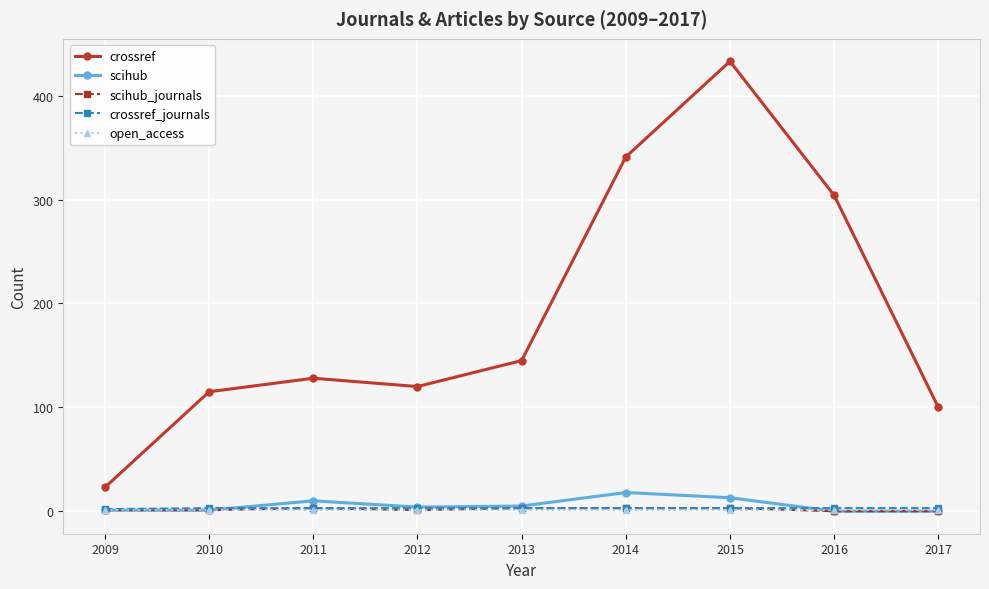

Count the number of categories in the chart.

9